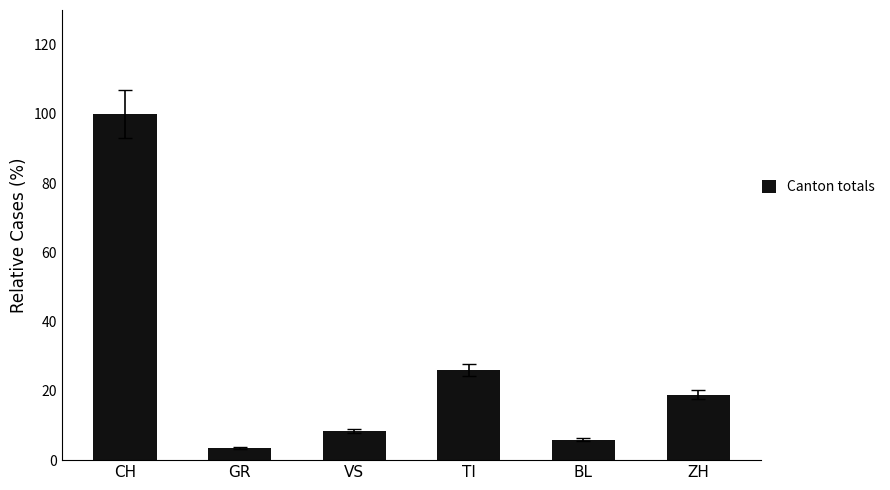

What is the label of the 5th bar from the left?

BL